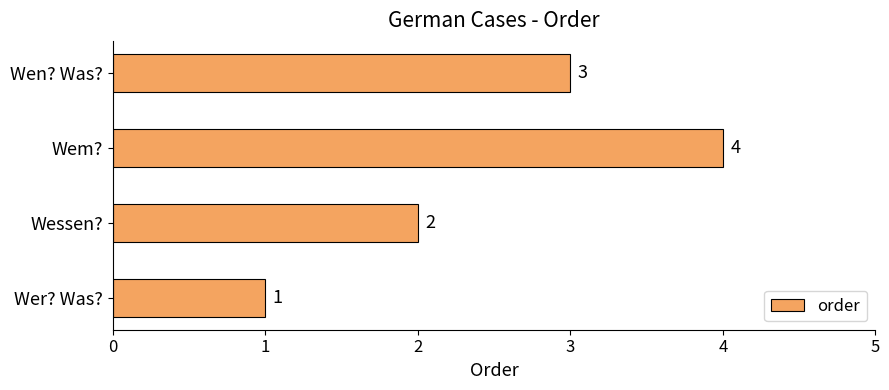

List the labels in order of value, smallest first.

Wer? Was?, Wessen?, Wen? Was?, Wem?